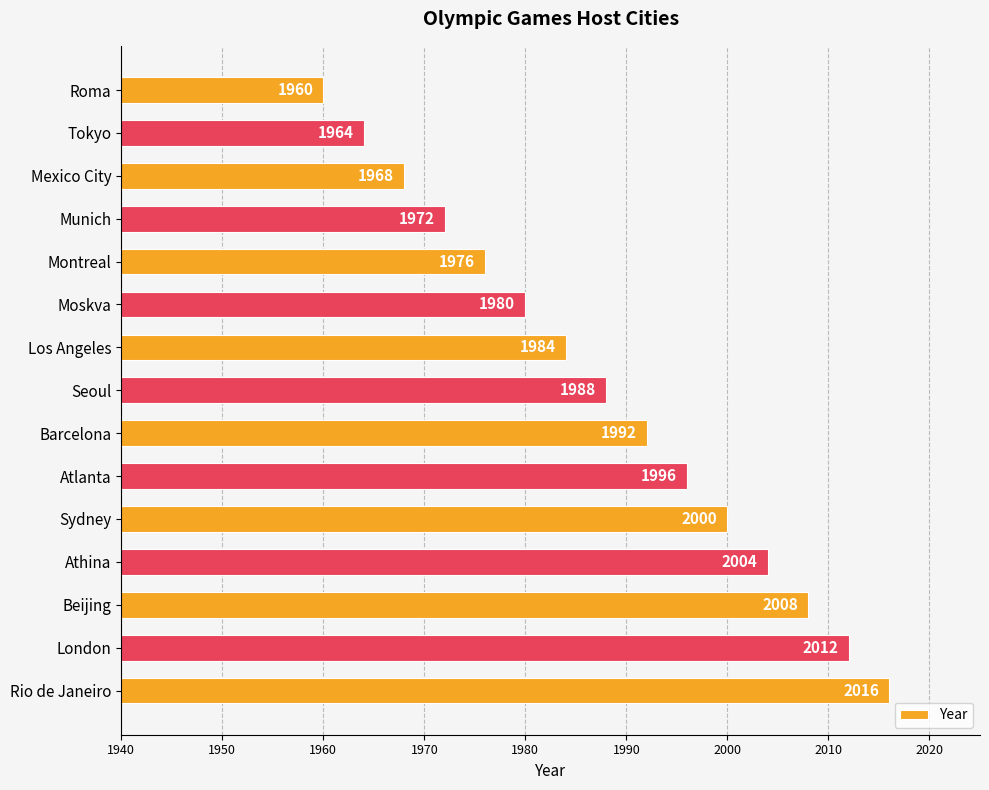

Reading top to bottom, extract all data points from this chart.

Roma=1960	Tokyo=1964	Mexico City=1968	Munich=1972	Montreal=1976	Moskva=1980	Los Angeles=1984	Seoul=1988	Barcelona=1992	Atlanta=1996	Sydney=2000	Athina=2004	Beijing=2008	London=2012	Rio de Janeiro=2016